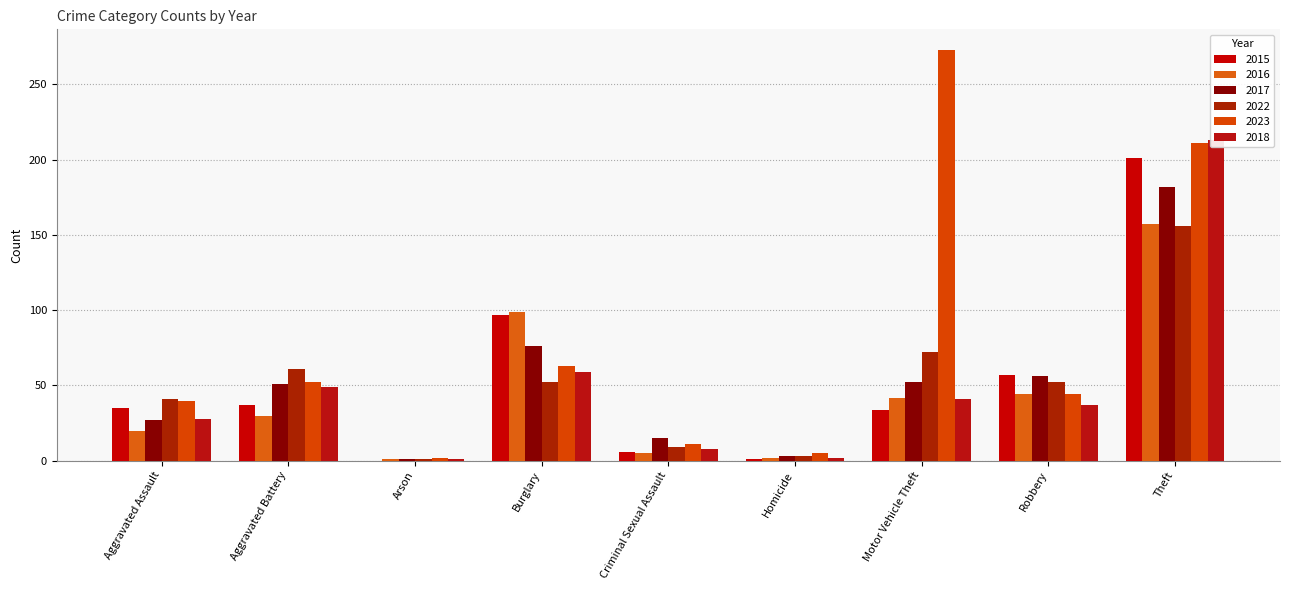

Rank the categories by 2016 value from highest to lowest.

Theft, Burglary, Robbery, Motor Vehicle Theft, Aggravated Battery, Aggravated Assault, Criminal Sexual Assault, Homicide, Arson